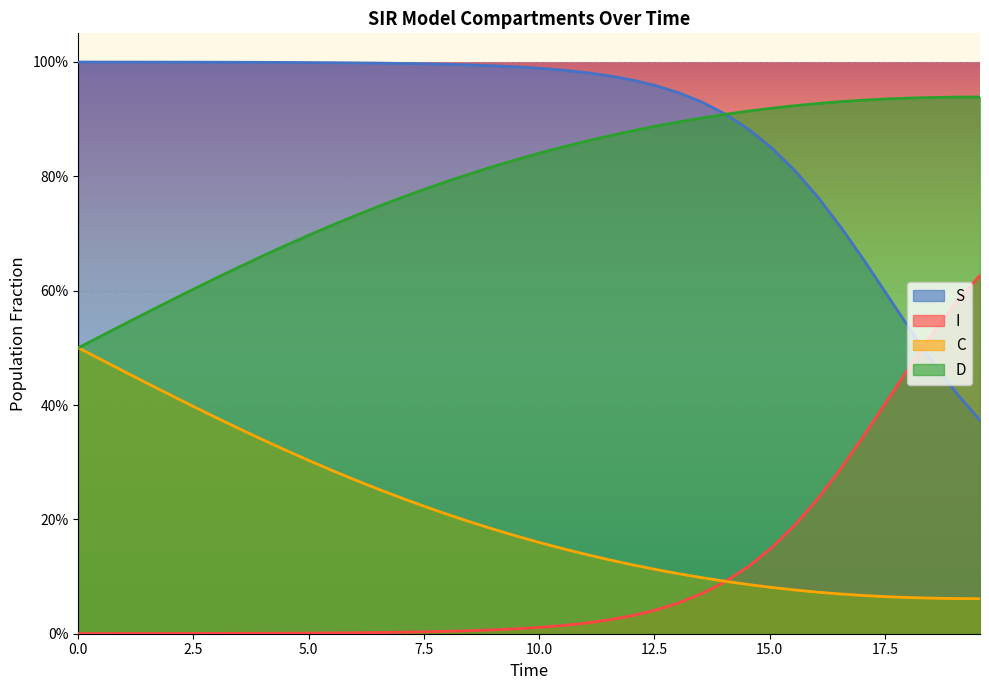

How many data points does each series have?

40